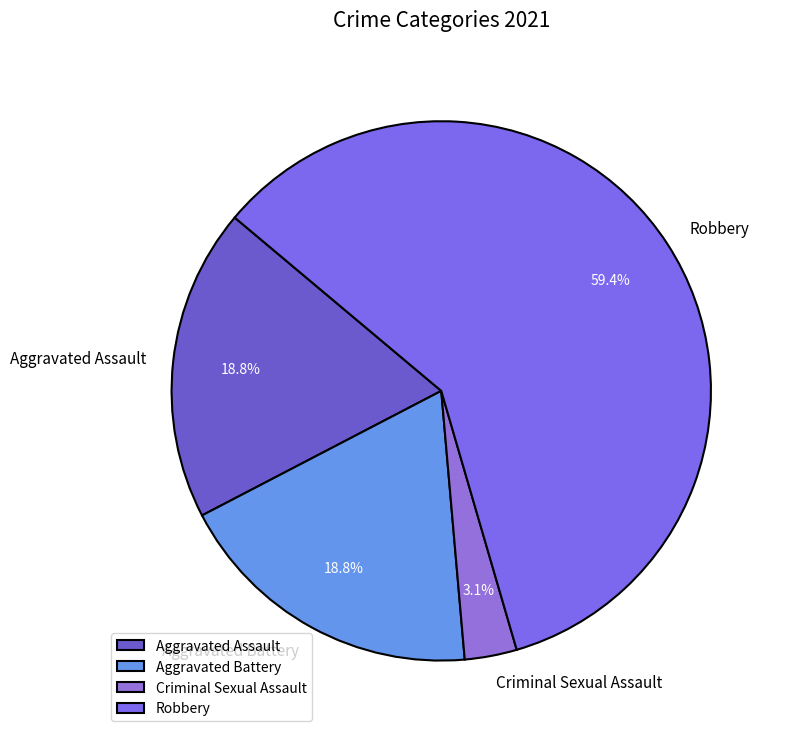

How many segments does this pie chart have?

4